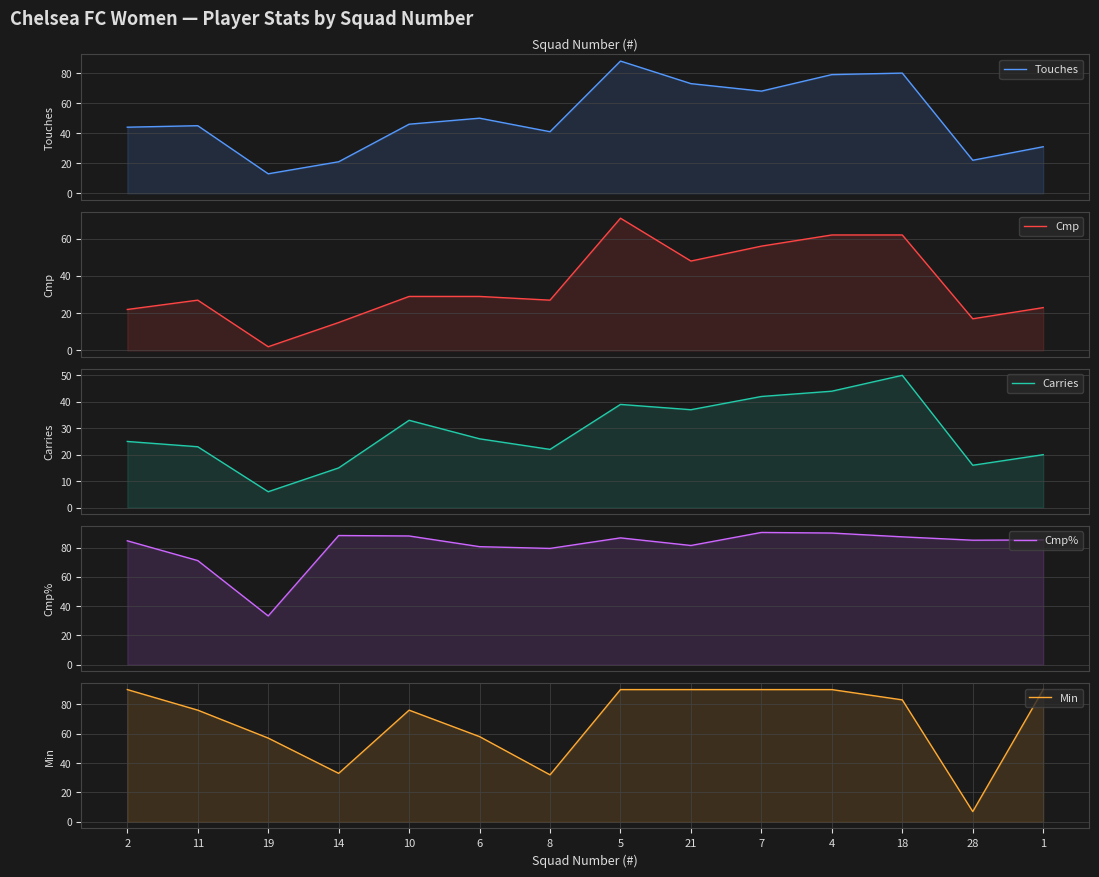

The value of Touches at 1 is 31.0. True or false?

True